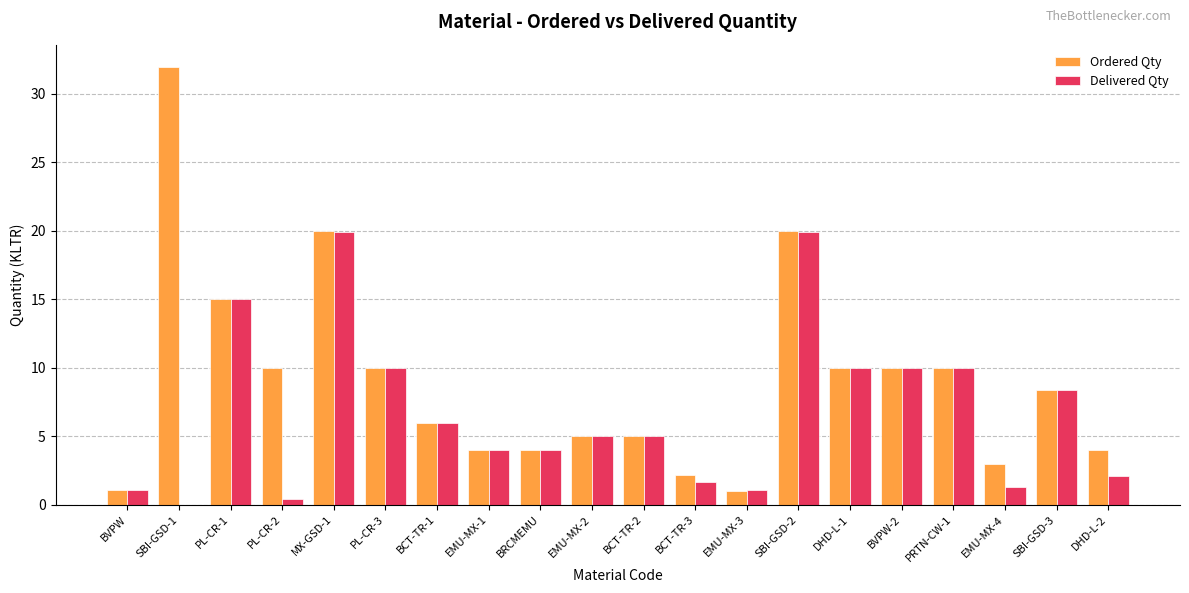

How many distinct data groups are displayed?

2